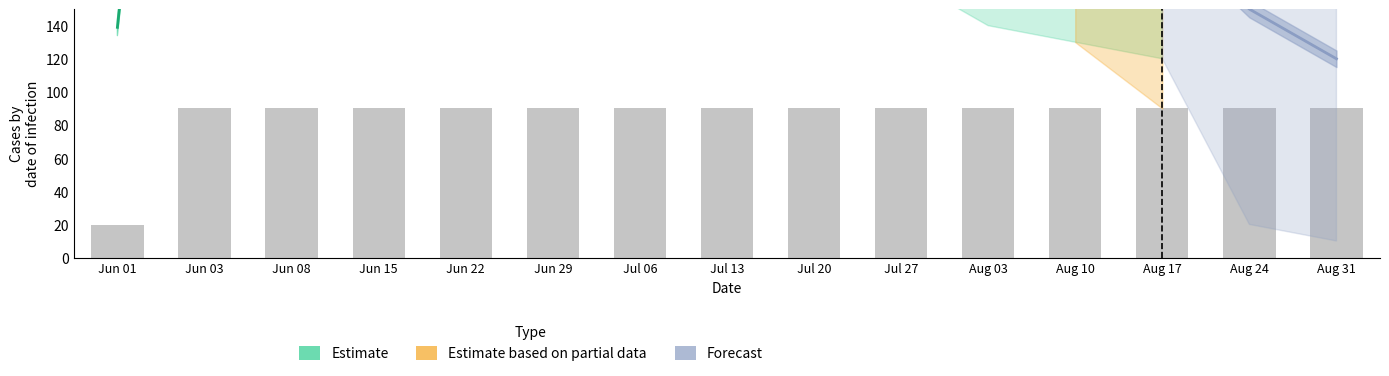

What is the difference between the maximum and minimum values?

70.3